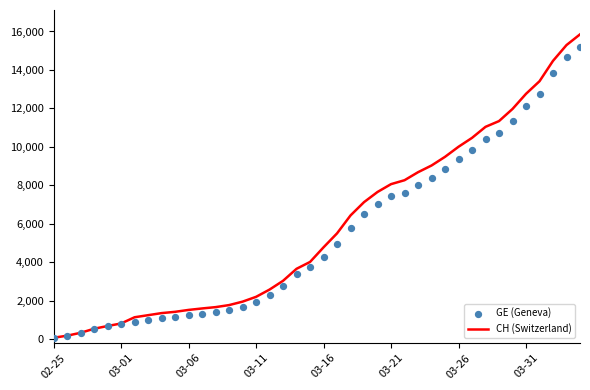

Which series contains the lowest Y value?

CH (Switzerland)